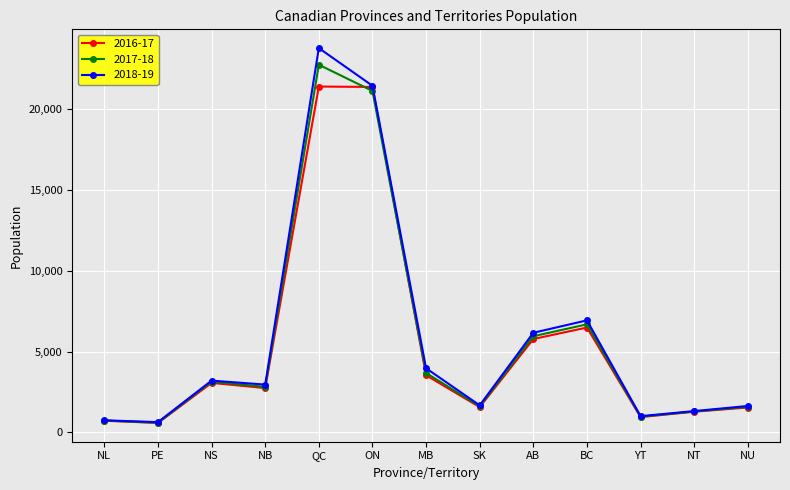

What is the label of the 1st point from the right?

NU